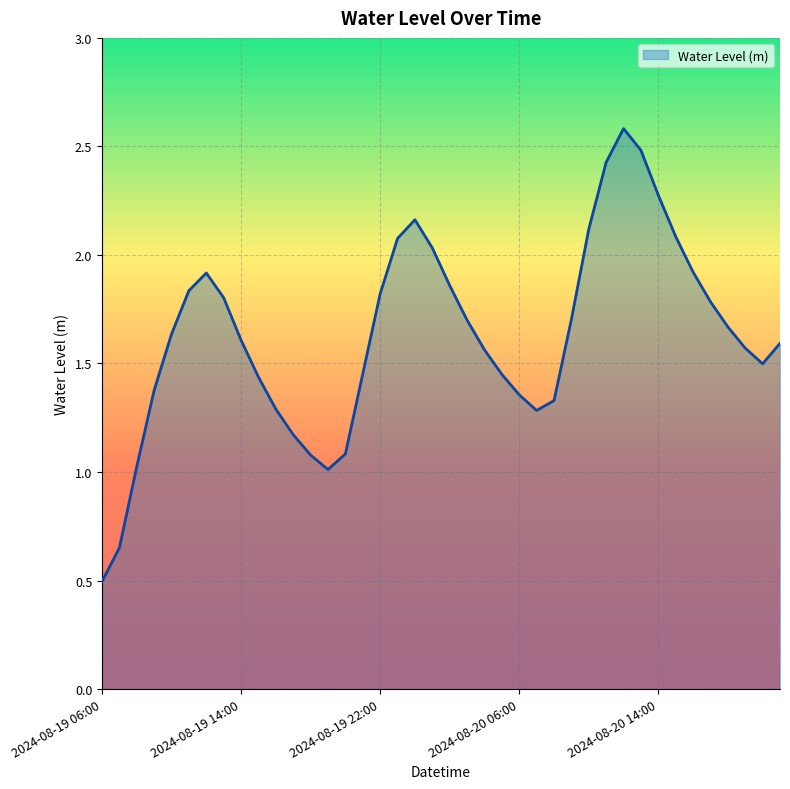

What is the greatest value displayed?

2.6